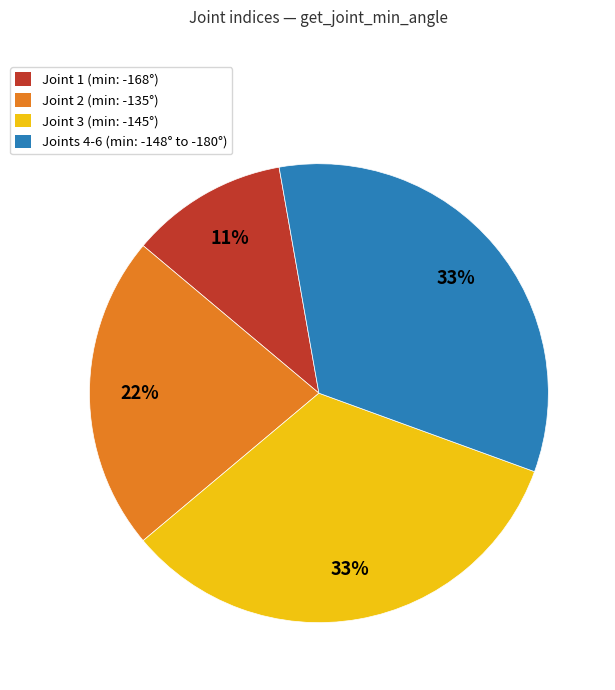

Is there a majority slice in this chart?

No